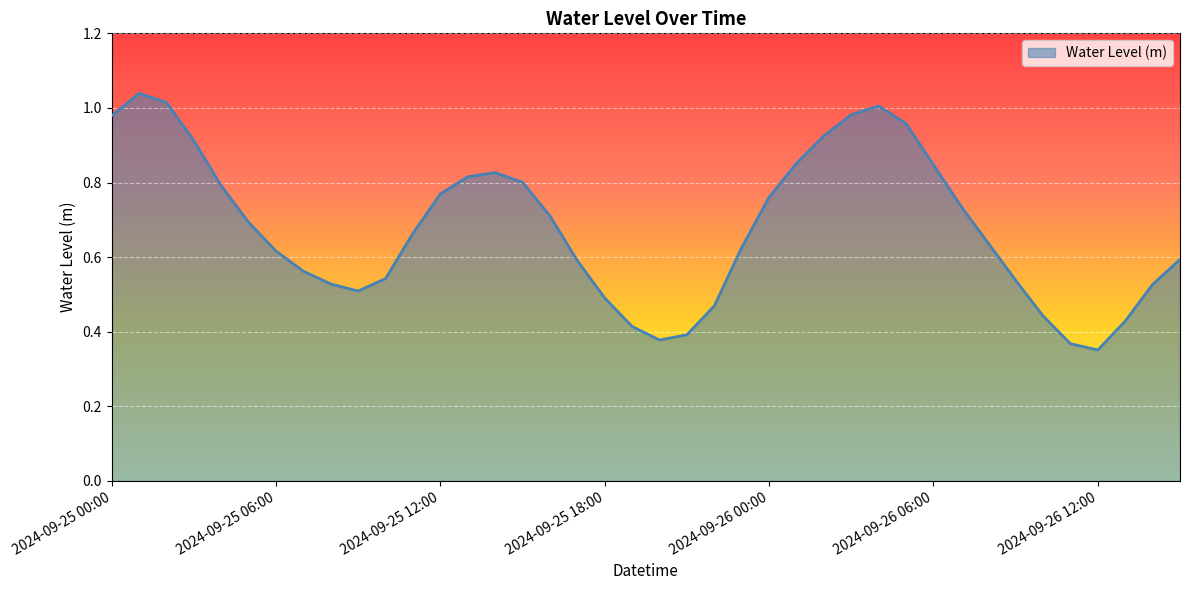

How many categories are shown in the chart?

40